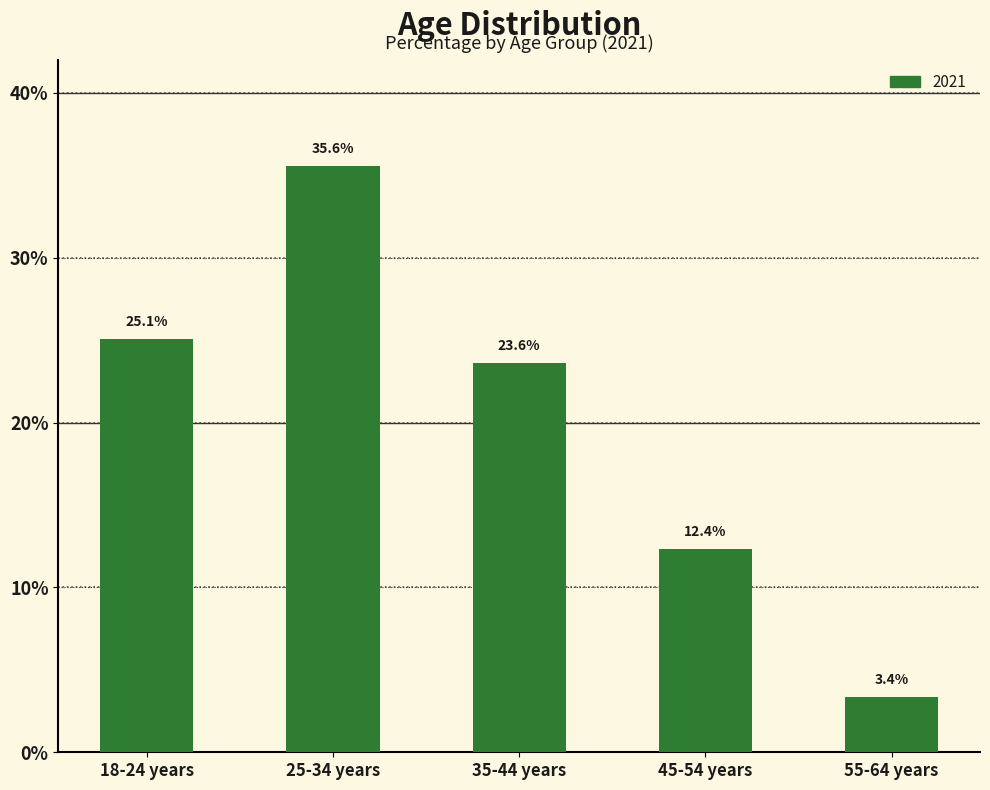

What is the value of the 5th bar from the left?

3.4